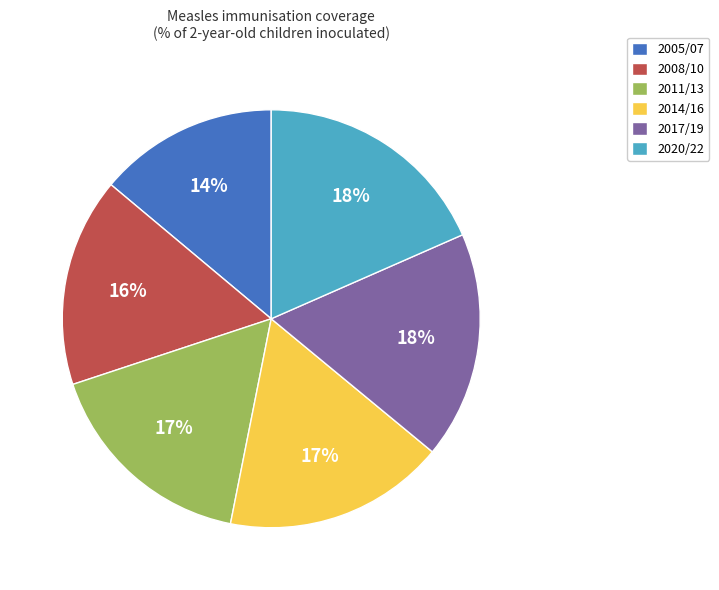

What is the ratio of the value at 2017/19 to the value at 2008/10?

1.1